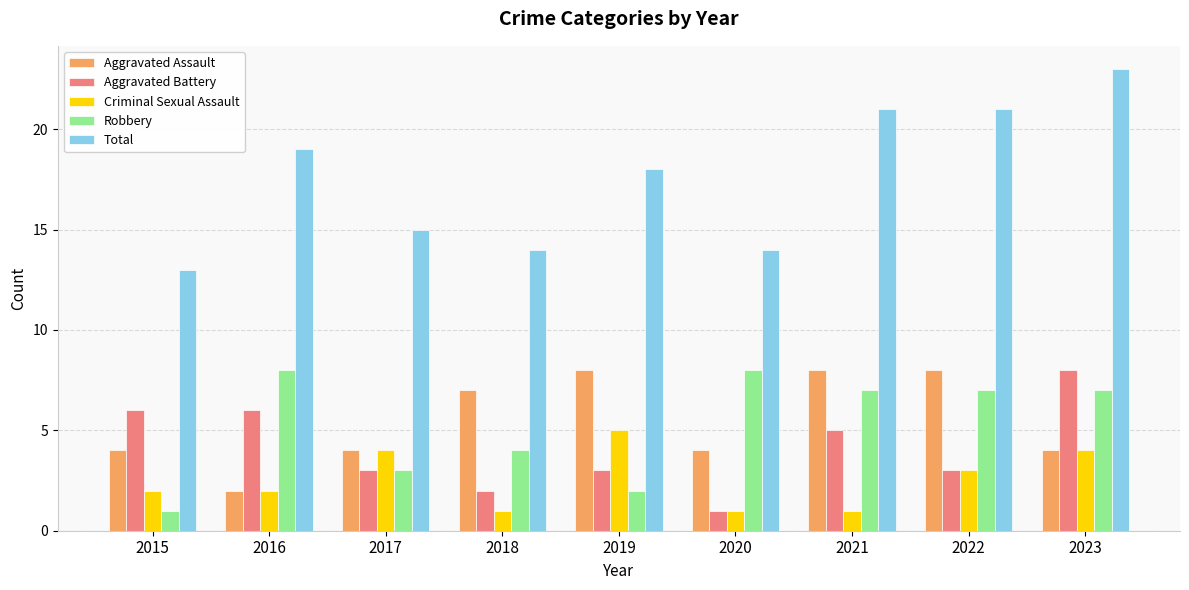

What value does the Aggravated Assault series have at 2022?

8